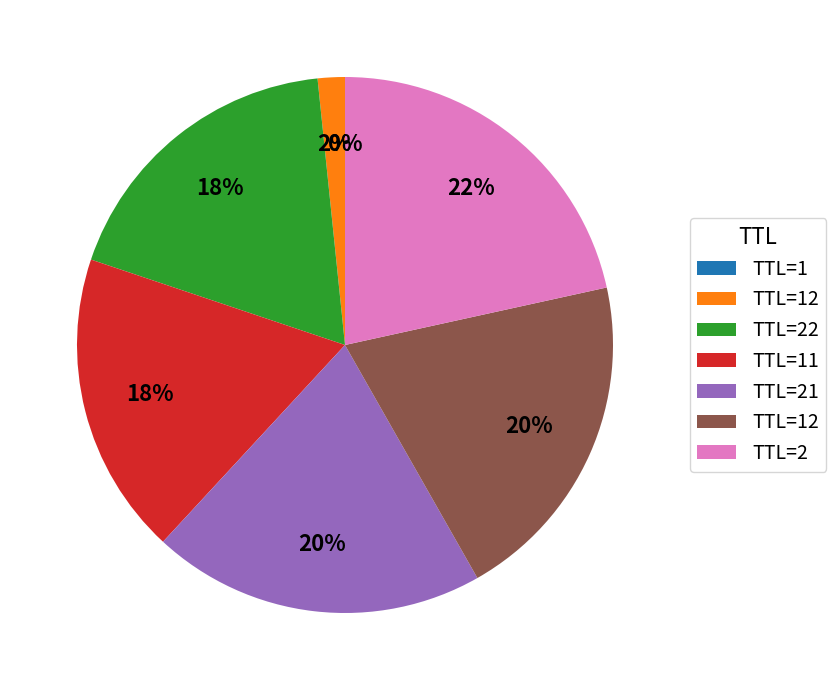

To the nearest percent, what is the difference between the largest and smallest slice percentages?

22%